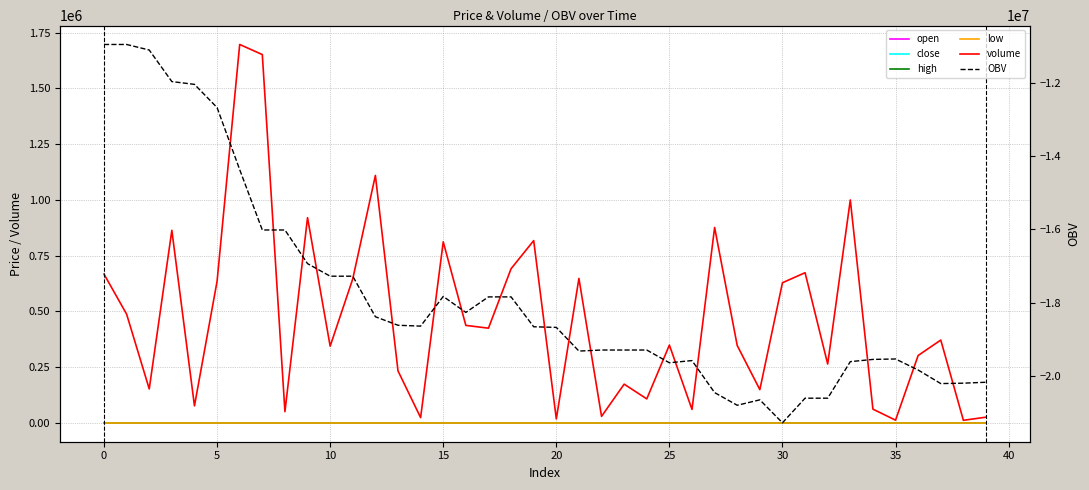

Rank the series at 5 from lowest to highest value.

OBV, open, close, low, high, volume